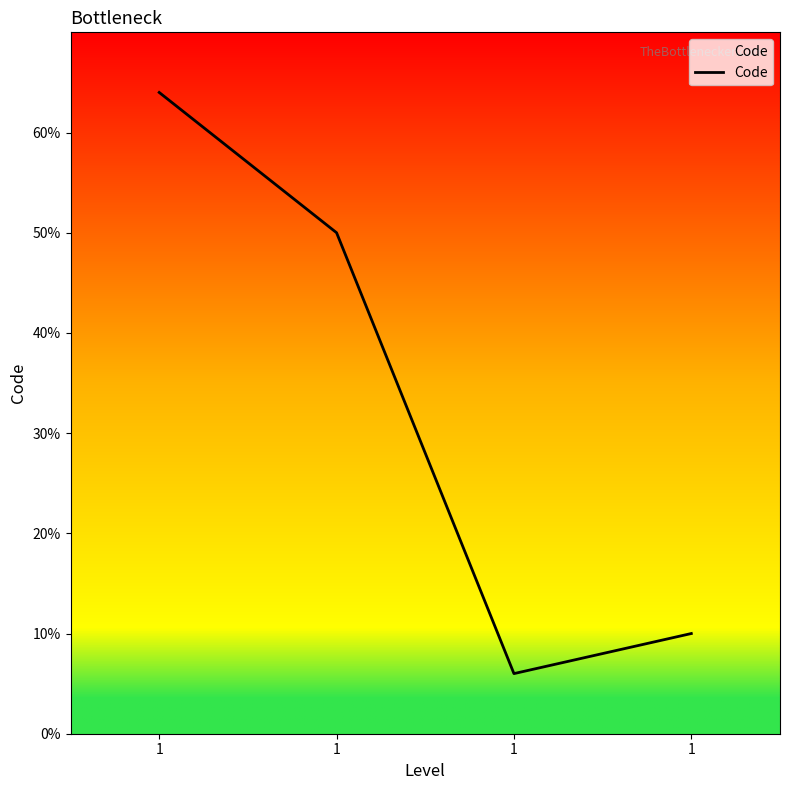

Rank the categories by value from lowest to highest.

1, 1, 1, 1